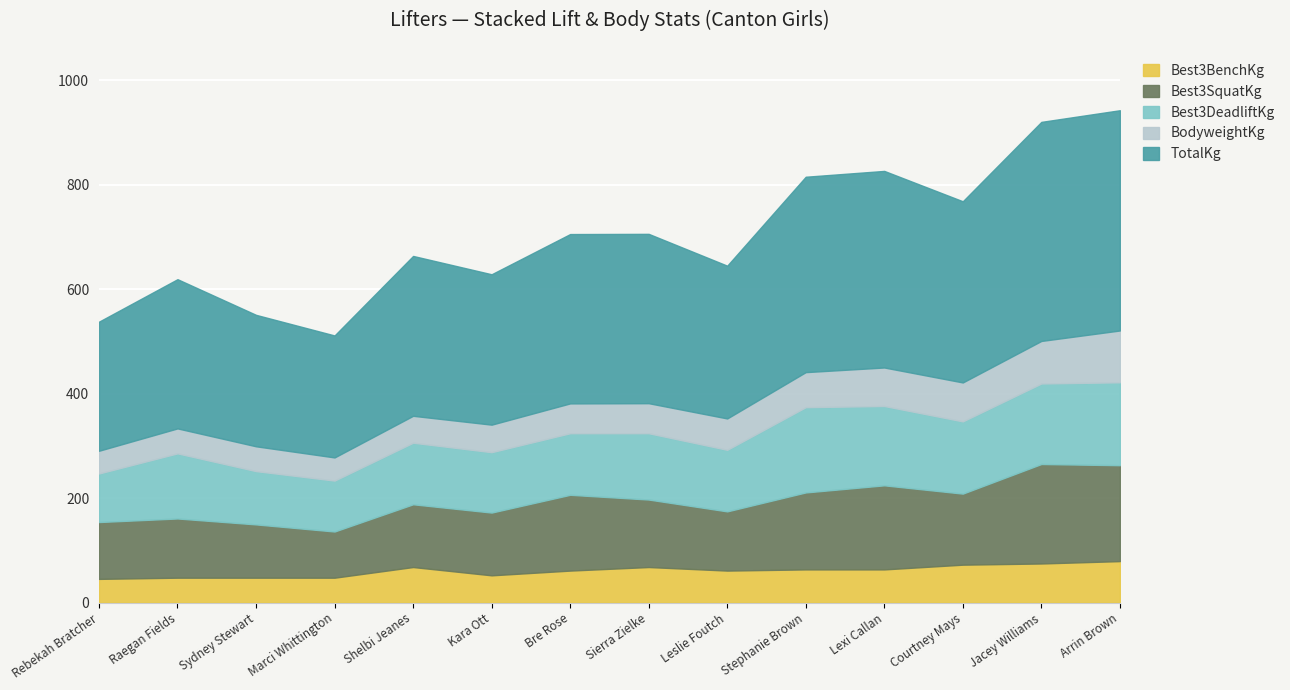

At which category does the chart reach its peak across all series?

Arrin Brown